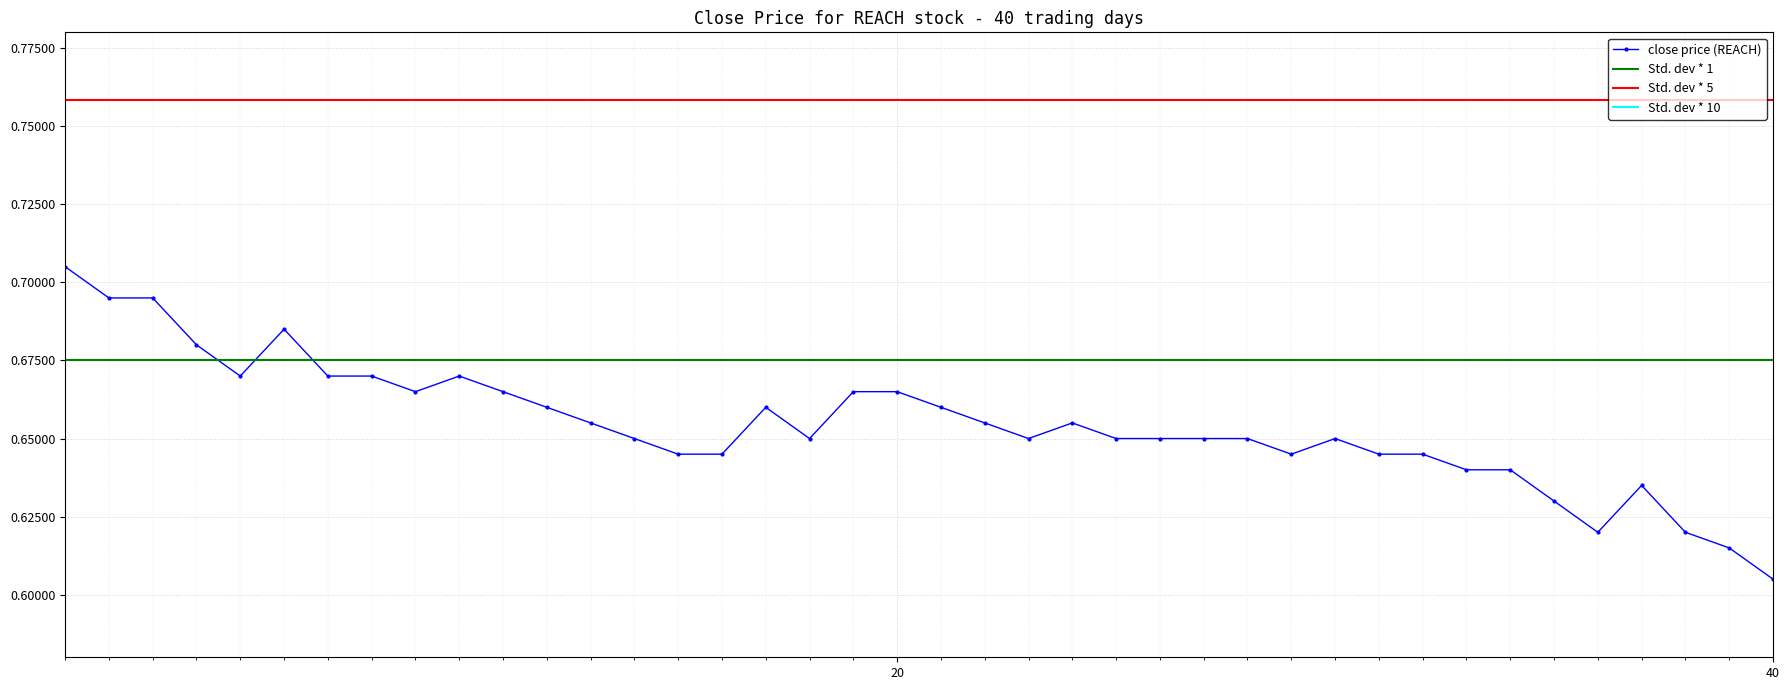

Count the close price (REACH) values in the range 0 to 1.

40